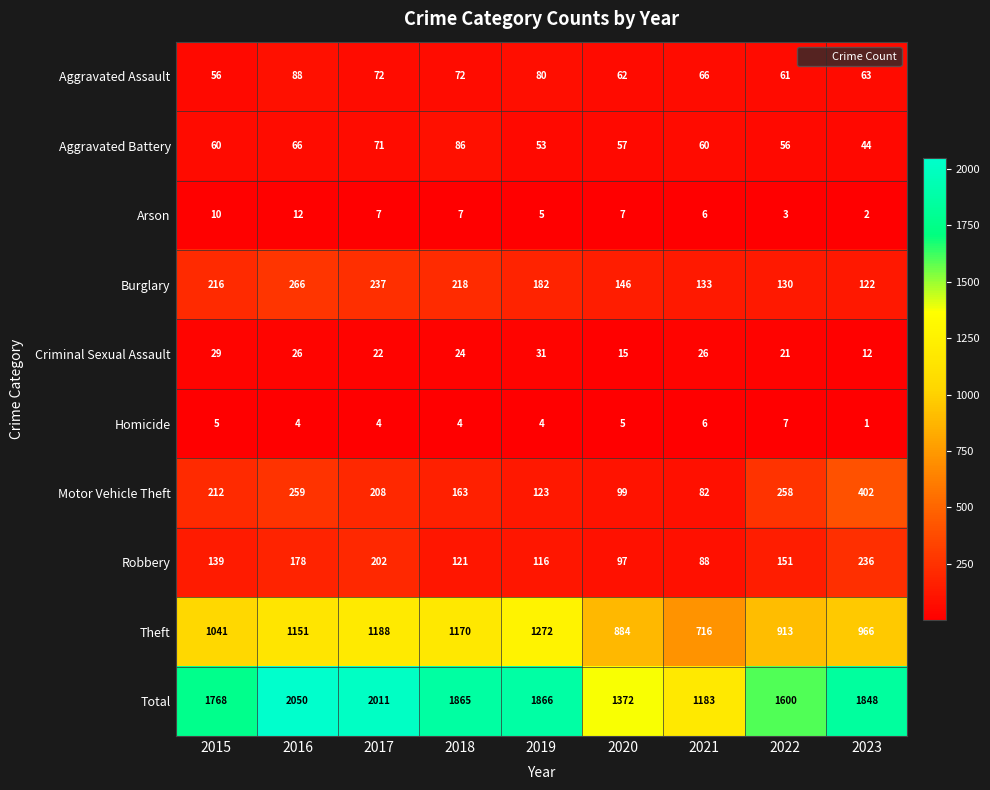

Is it true that Arson equals 4 at 2021?

False